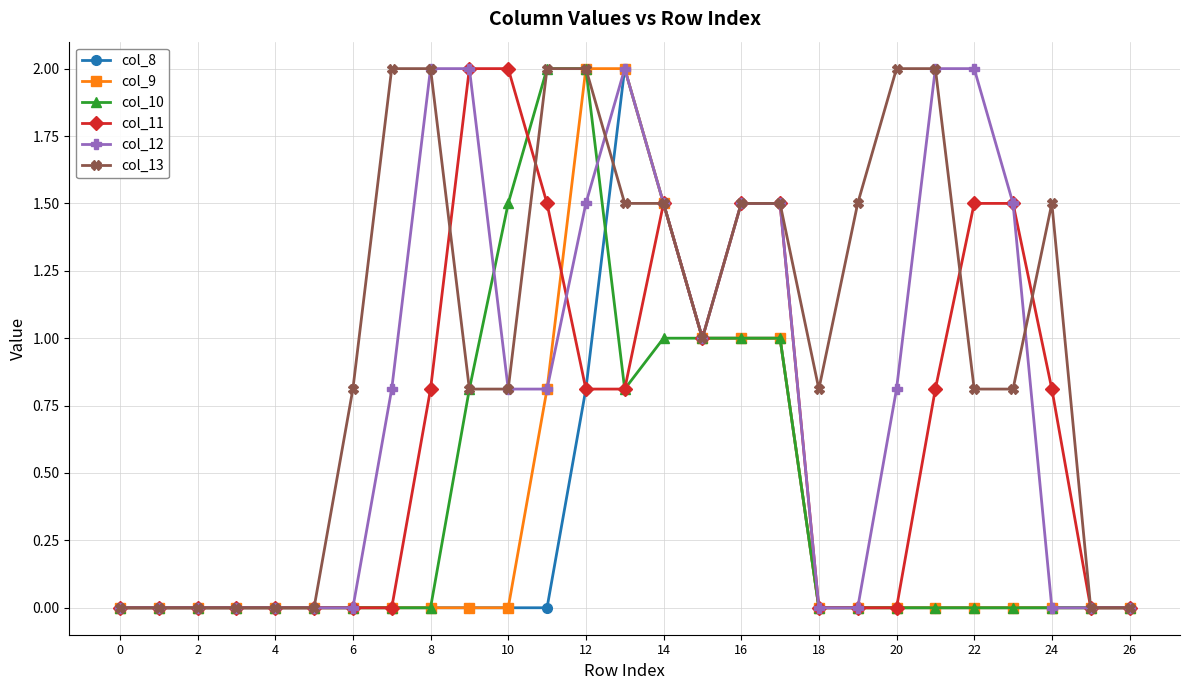

What is the greatest value displayed?

2.0